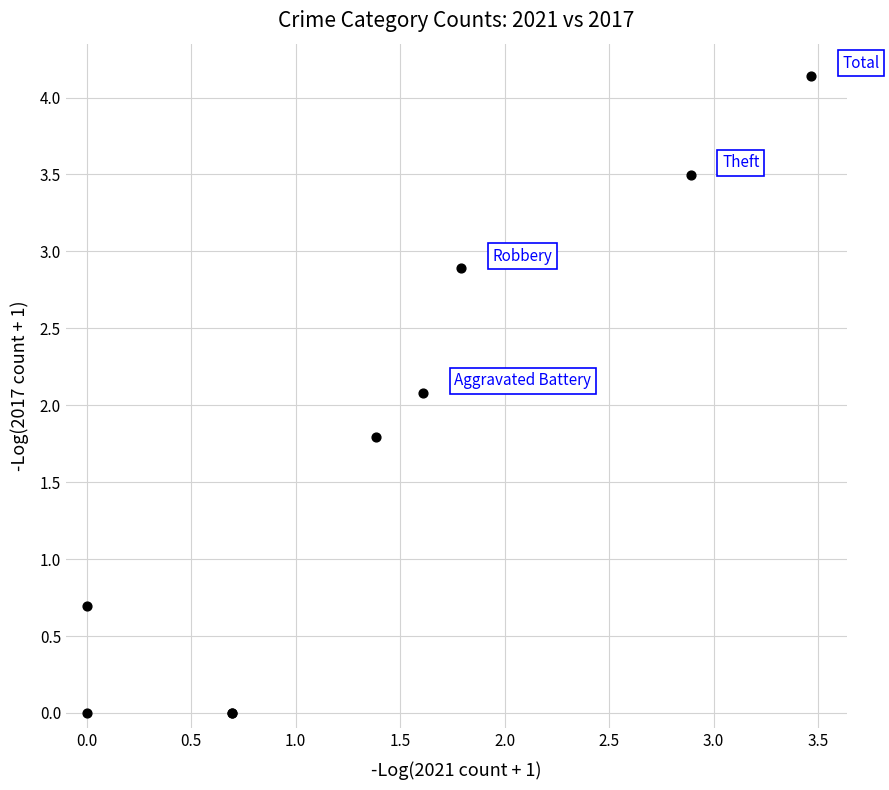

What Y value in the scatter plot is closest to 2?

2.1